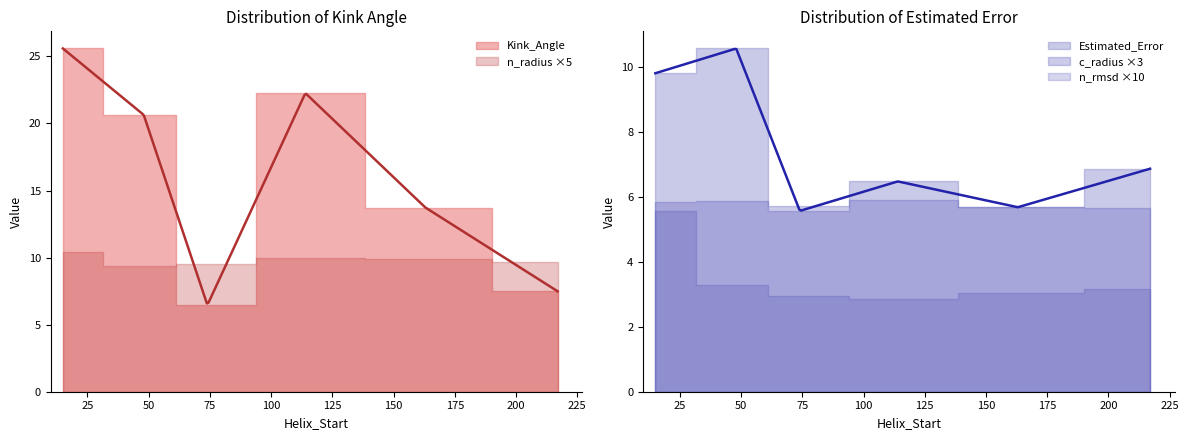

What is the average value of the c_radius series?

1.9